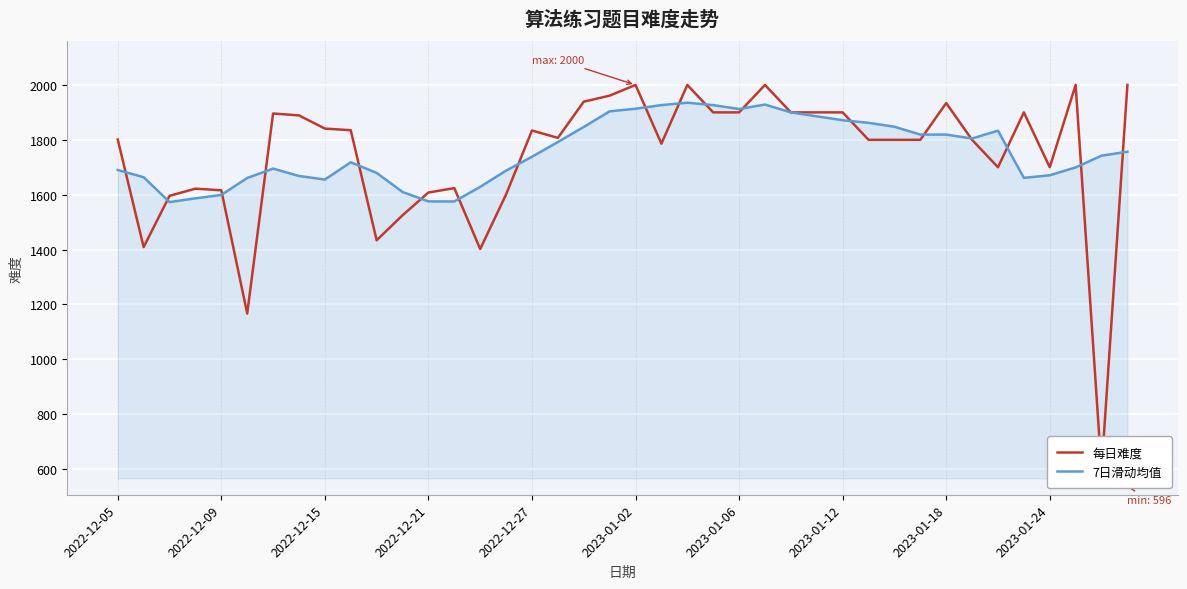

How many data points in 每日难度 are less than 1807?

20